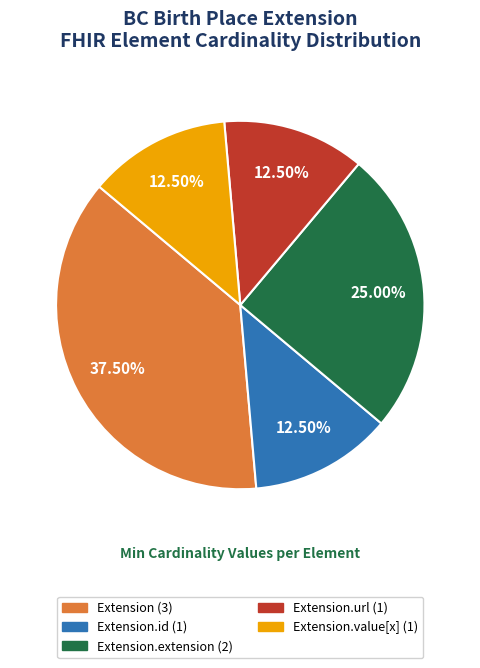

Does any single category account for the majority?

No